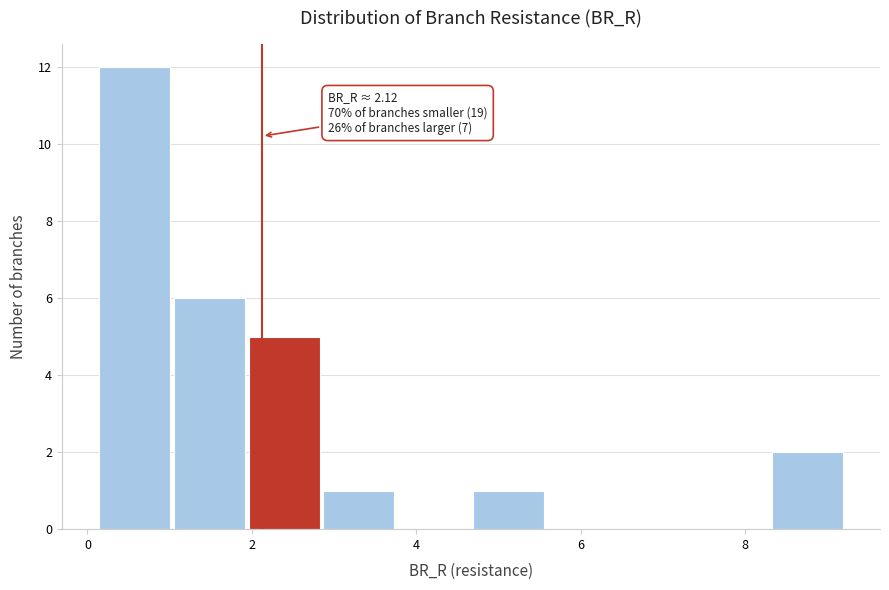

Which range on the x-axis has the tallest bar?

0.2 to 1.0